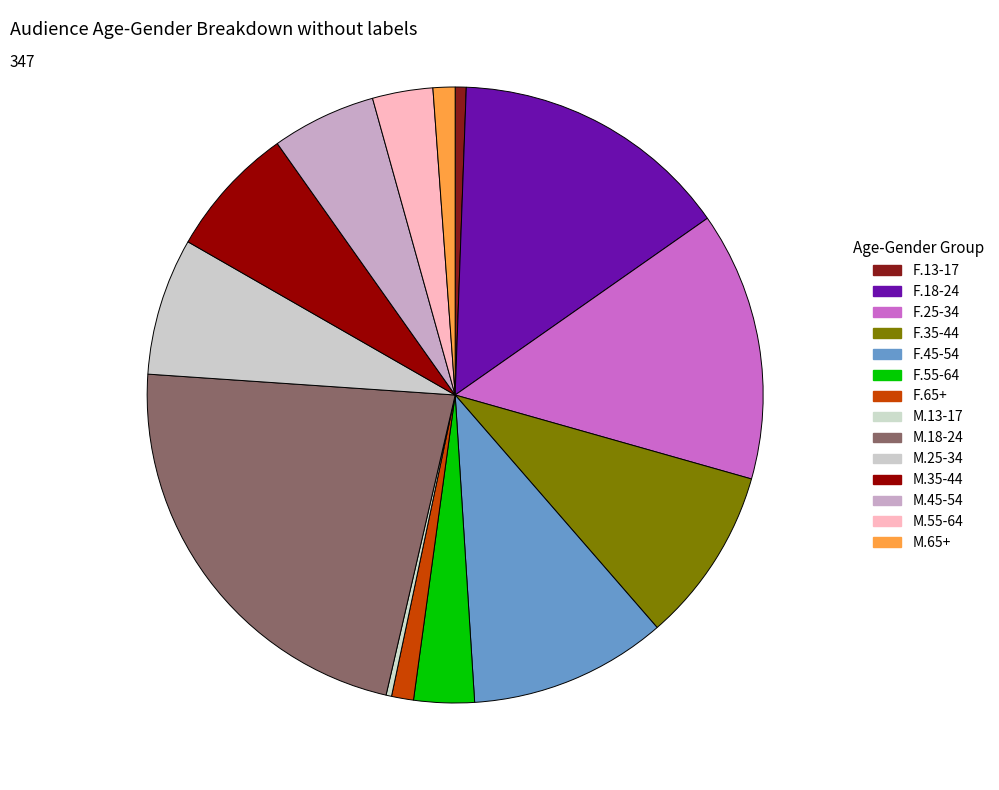

Is the sum of M.18-24 and F.25-34 greater than half?

No